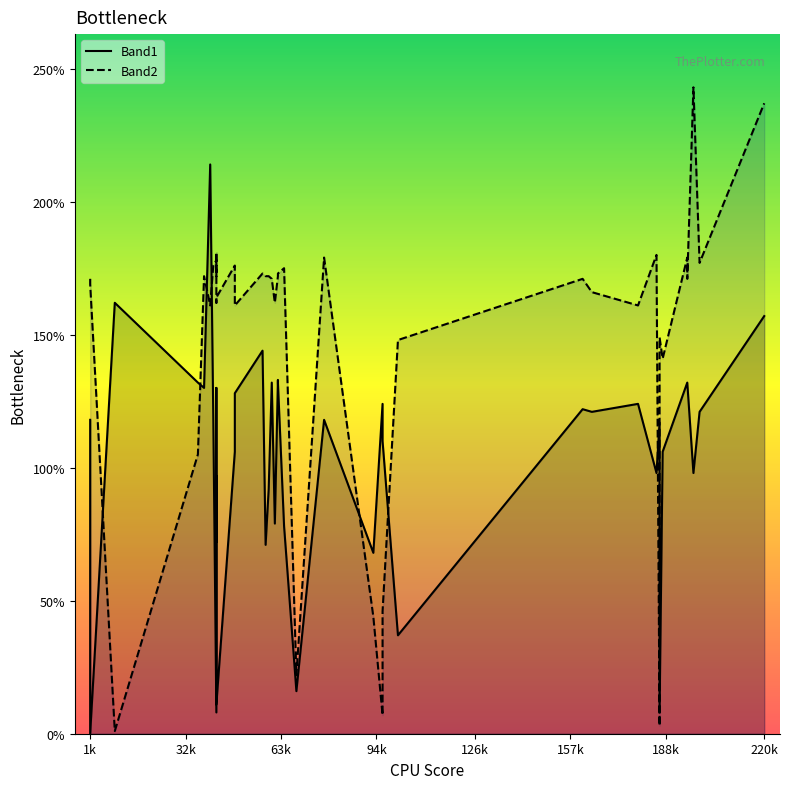

What is the average value of the Band2 series?

149